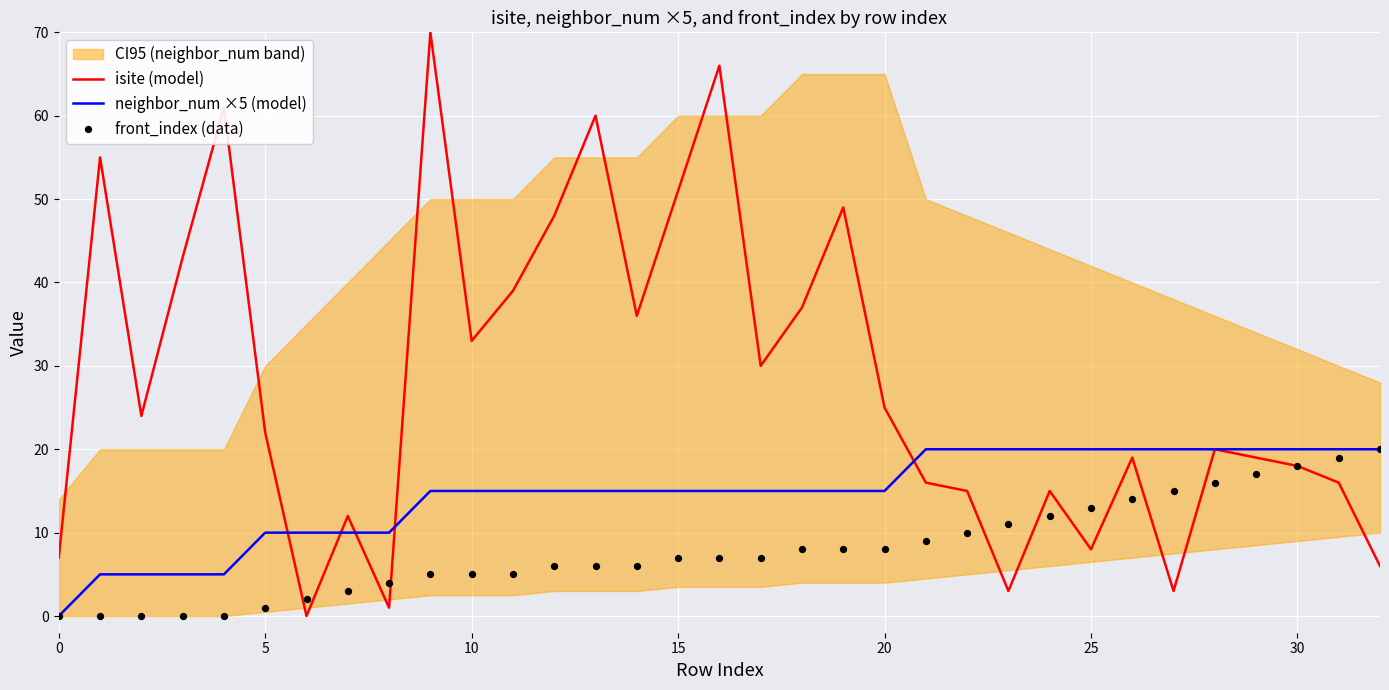

Which series has the widest spread of Y values?

isite (model)